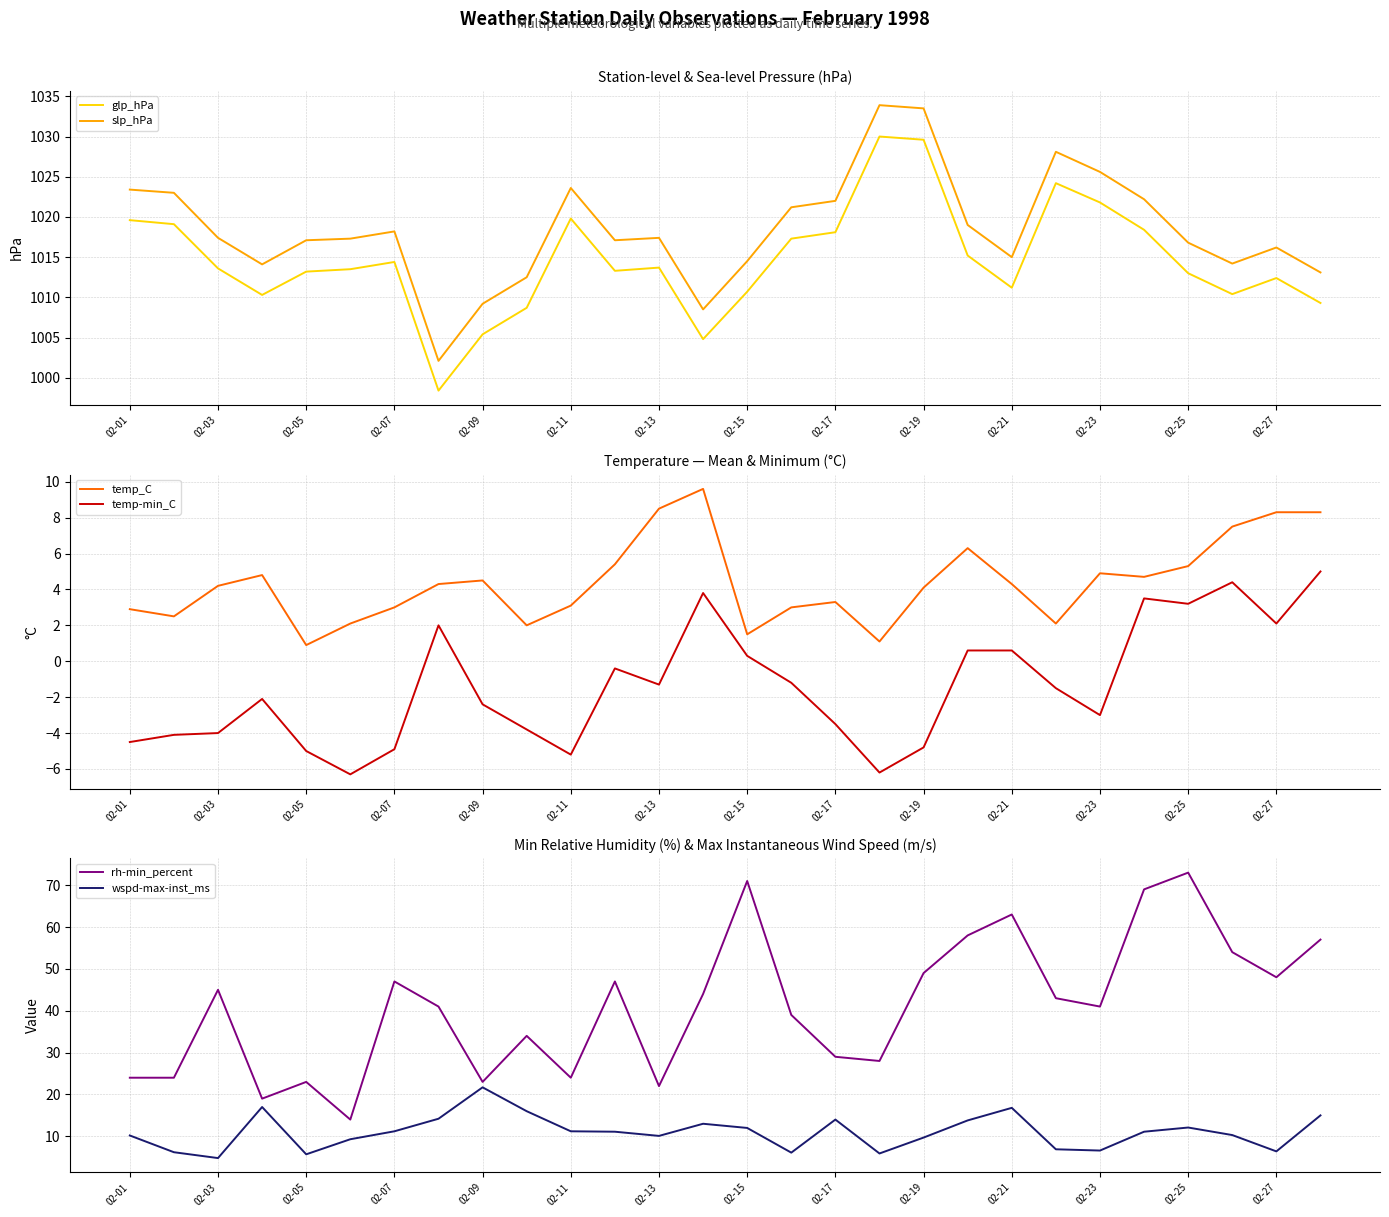

The rh-min_percent series shows 117.2 at 23. True or false?

False